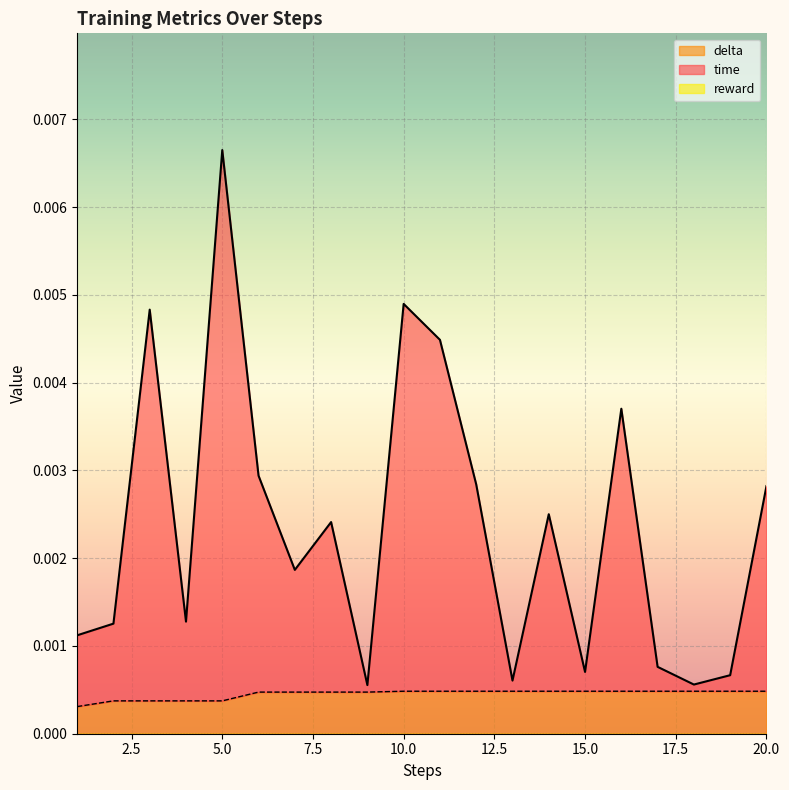

Which series has the largest total across all categories?

time